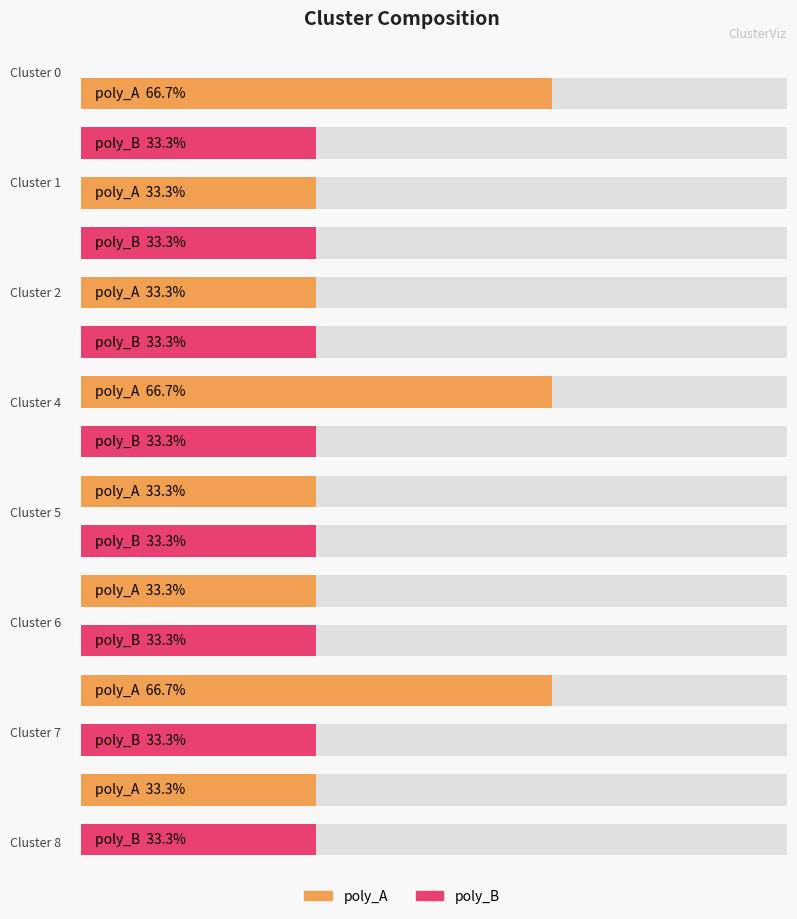

Does the chart contain stacked bars?

No